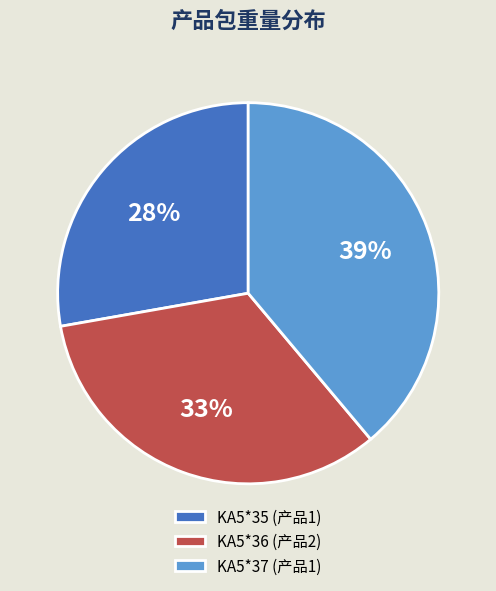

Rank the categories by value from highest to lowest.

KA5*37 (产品1), KA5*36 (产品2), KA5*35 (产品1)